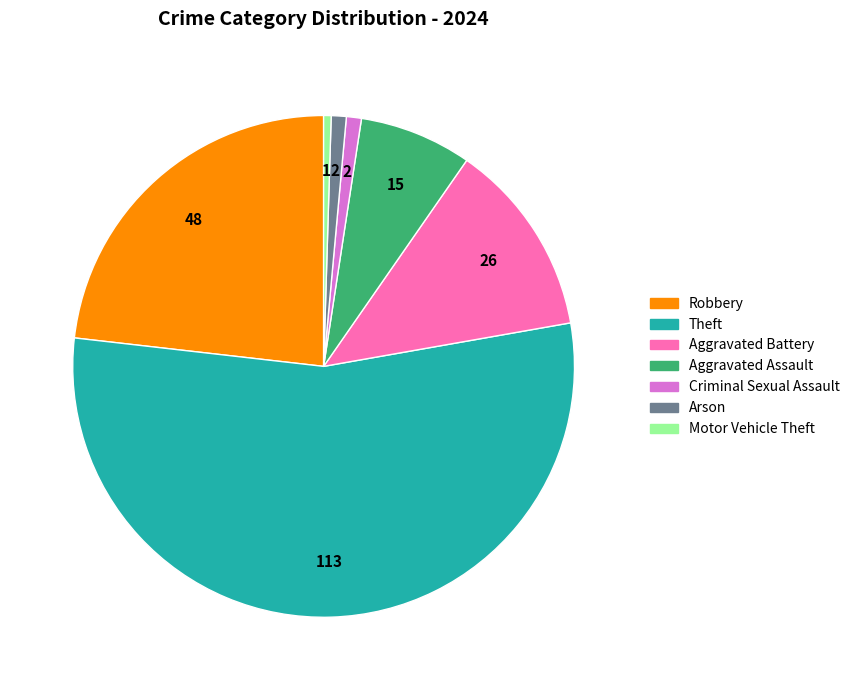

Is there a majority slice in this chart?

Yes